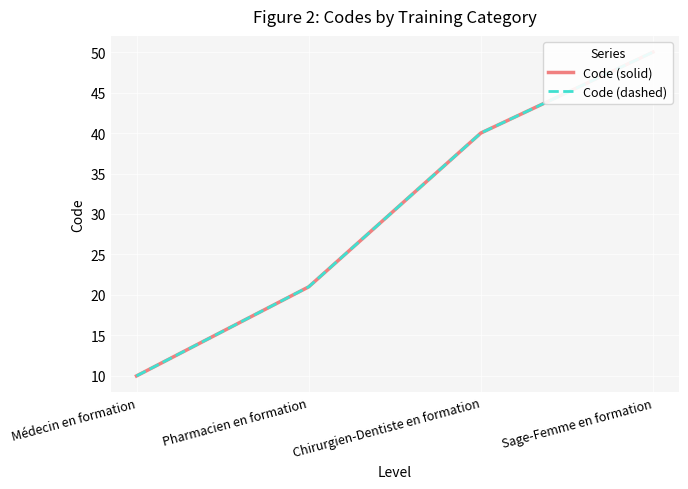

Which category has the lowest value in the Code (solid) series?

Médecin en formation